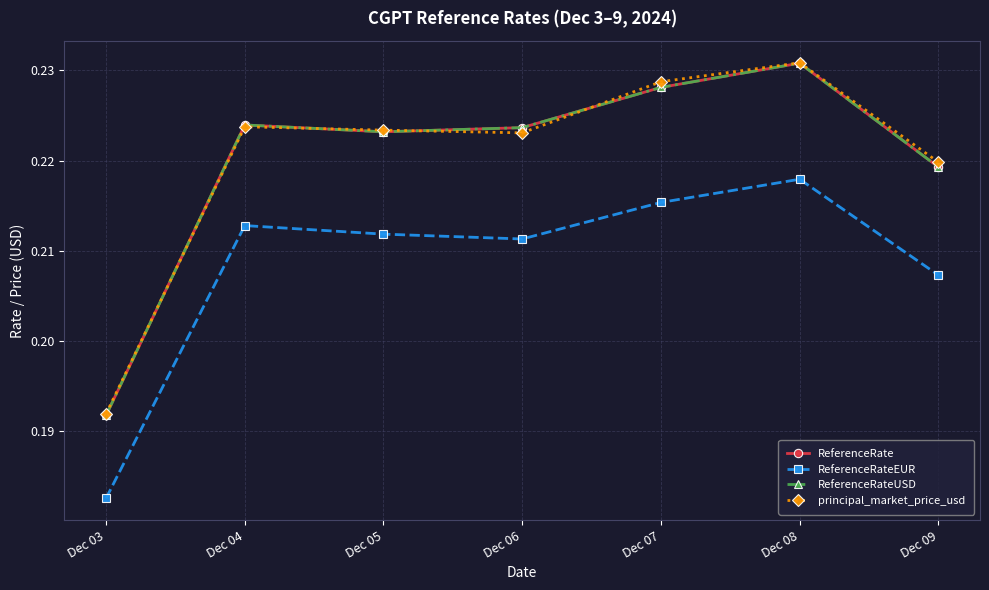

Is this an area chart (filled region under the line)?

No